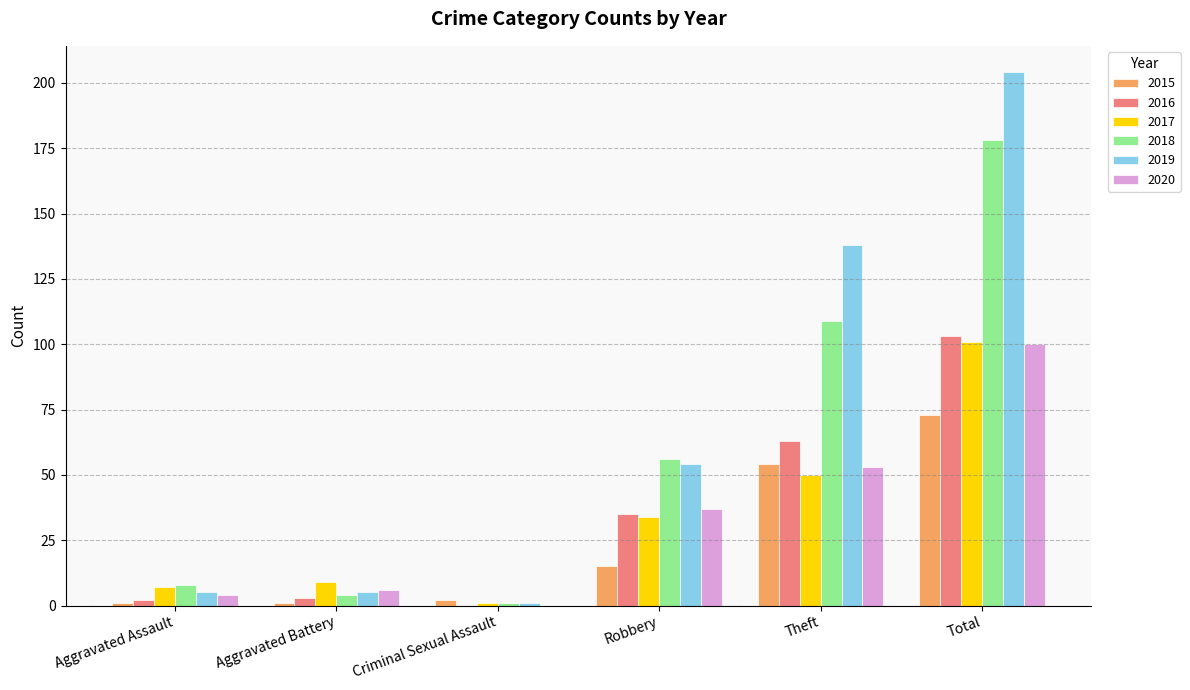

What is the total value across all series at Aggravated Assault?

27